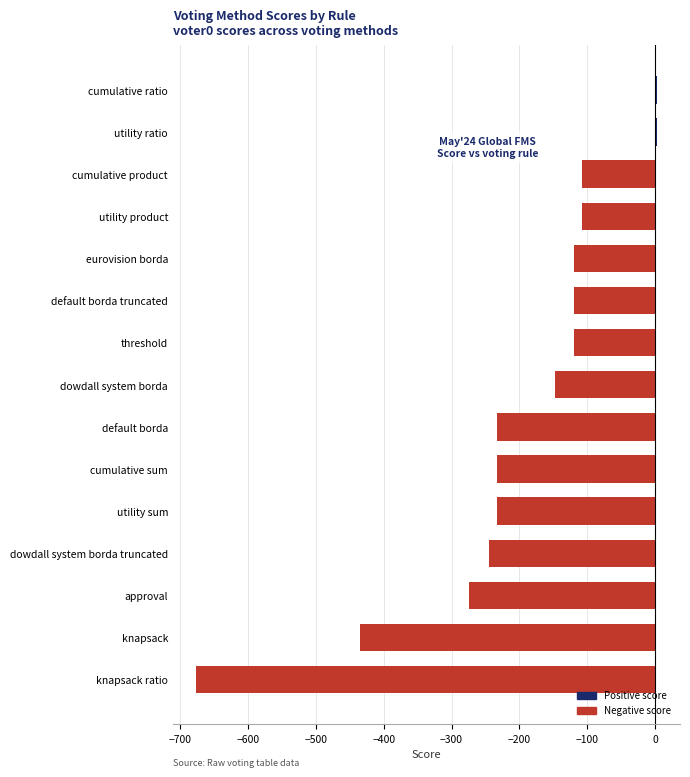

How many positive values are there?

2